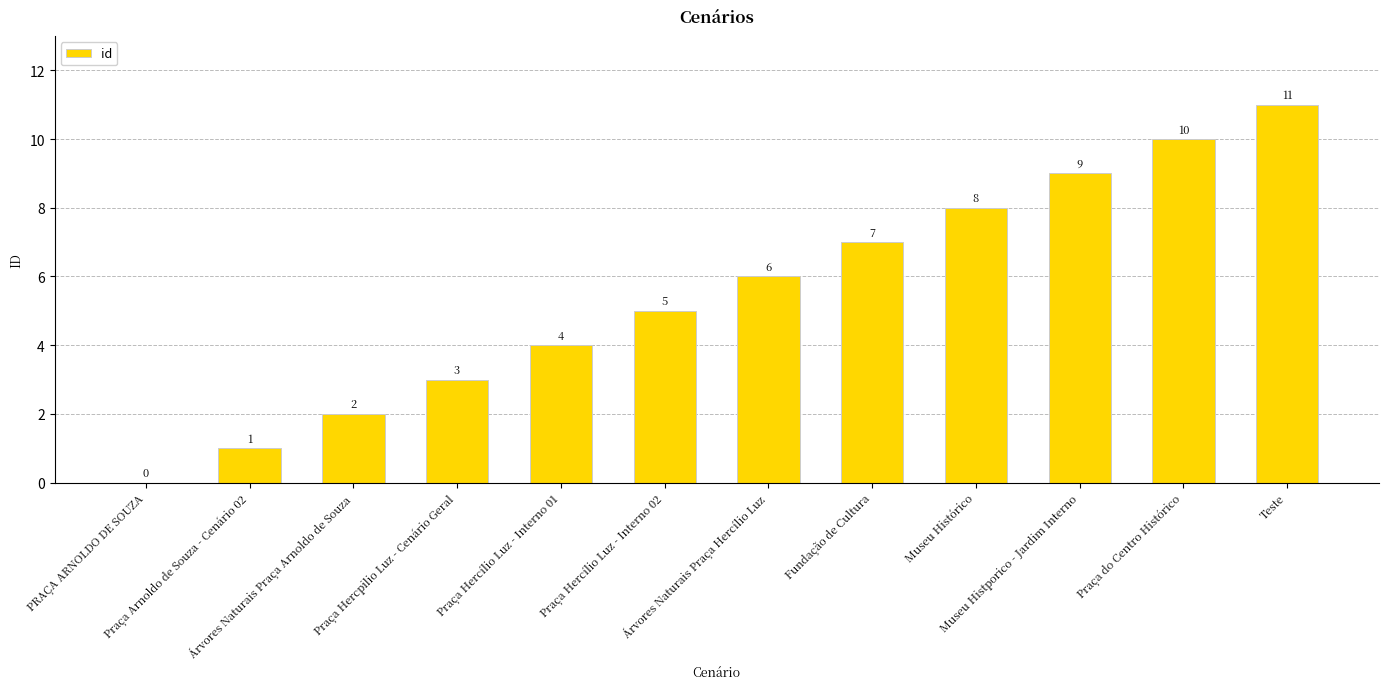

Are the bars horizontal?

No